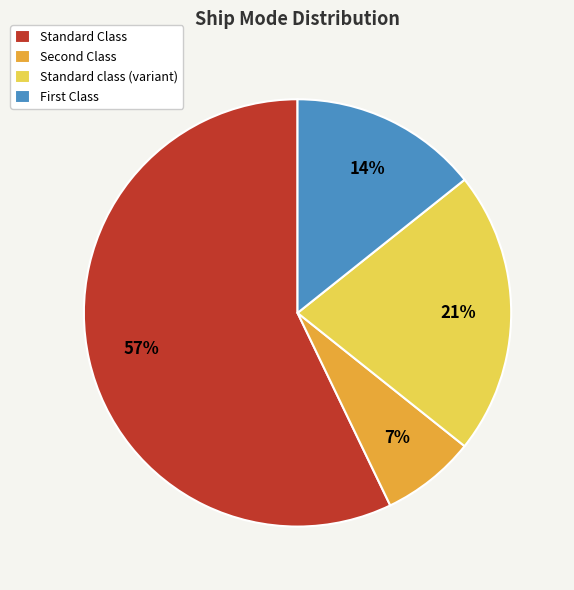

Which category has the biggest portion of the pie?

Standard Class